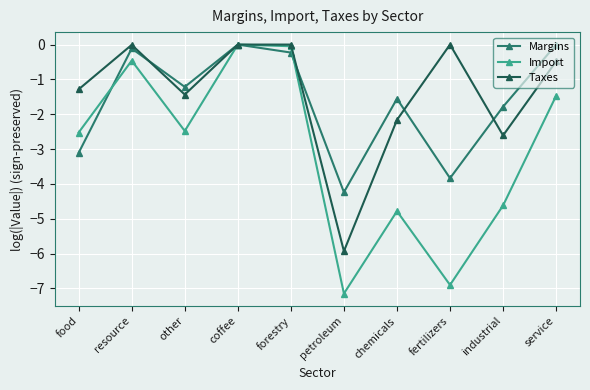

True or false: Taxes has a value of 0.0 at forestry.

True